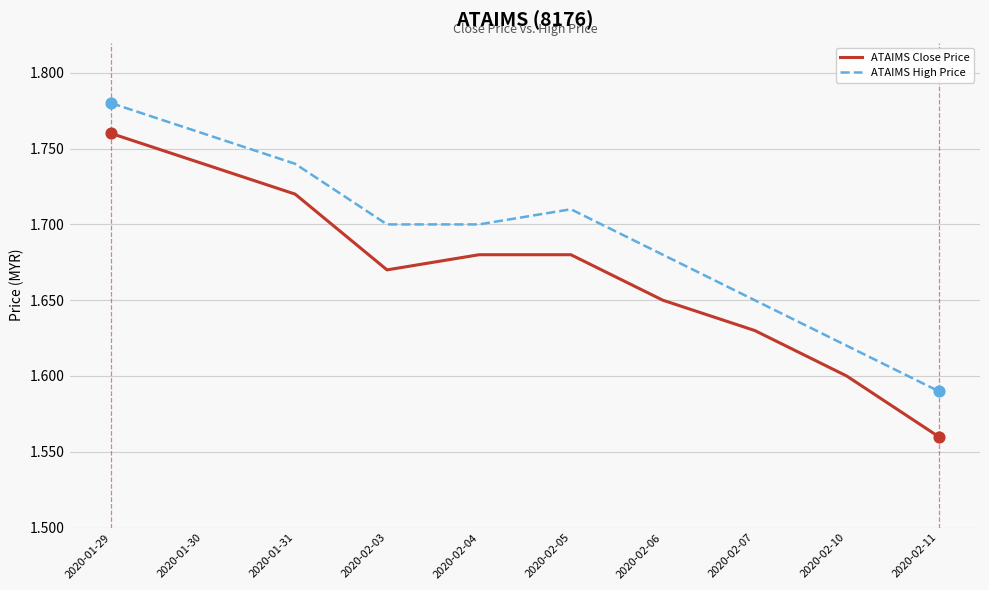

Is the value of ATAIMS Close Price at 2020-02-04 greater than the value of ATAIMS High Price at 2020-02-05?

No